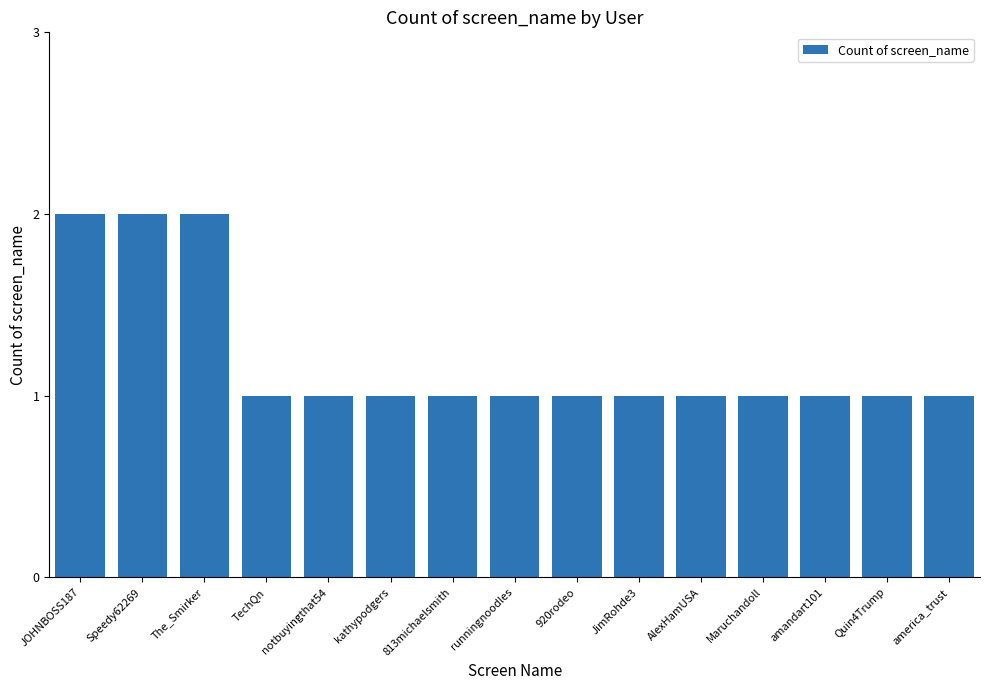

How many distinct data groups are displayed?

1